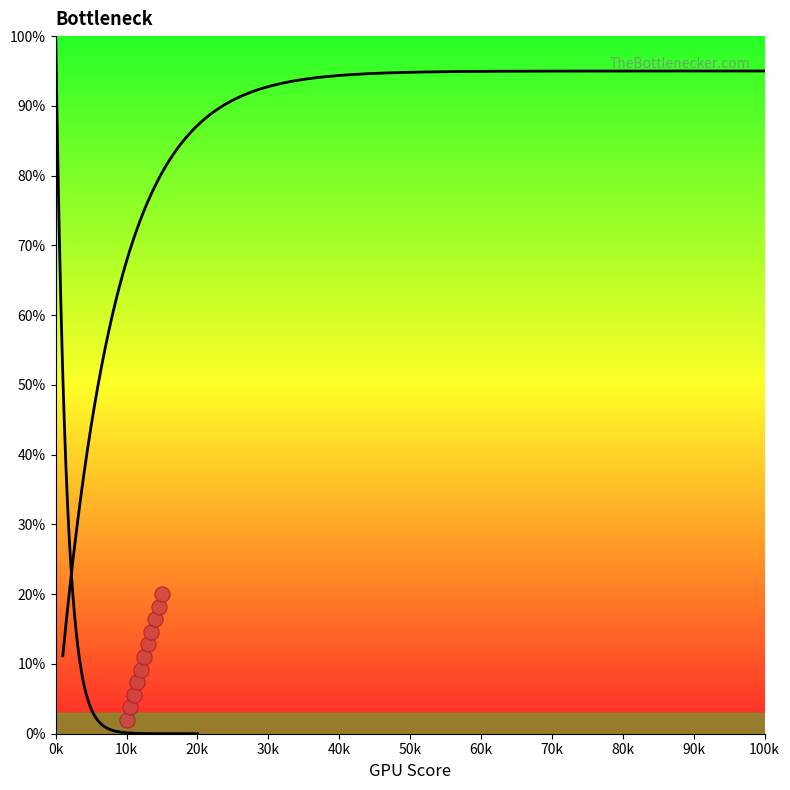

What is the average X value?

12500.0